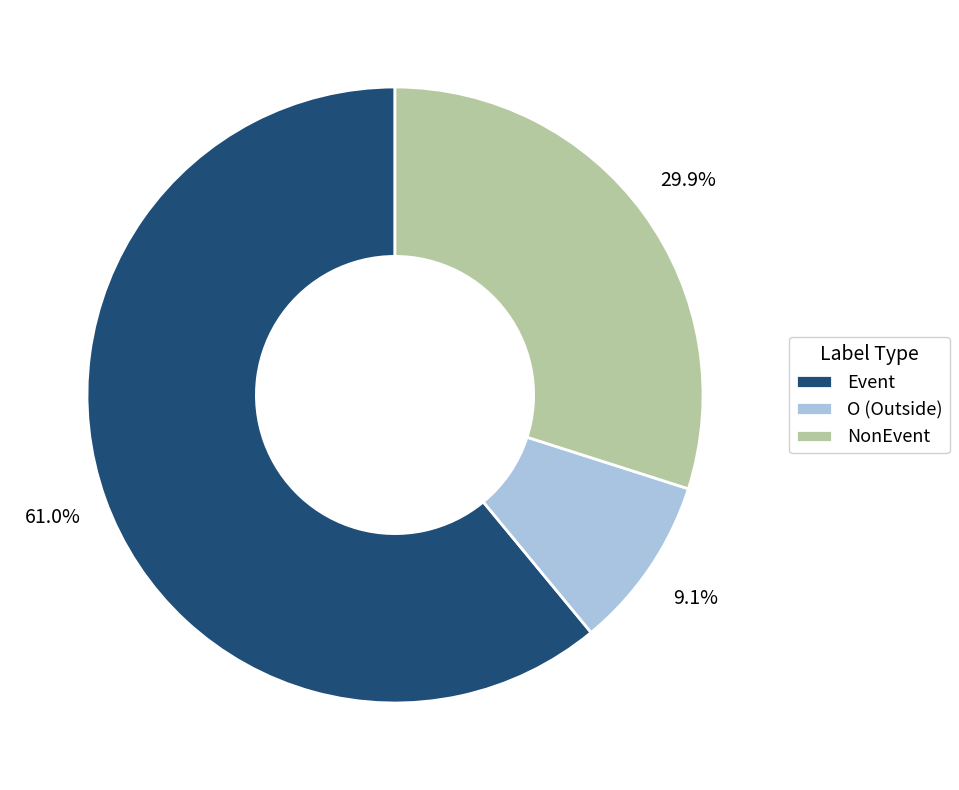

Rank the categories by value from highest to lowest.

Event, NonEvent, O (Outside)